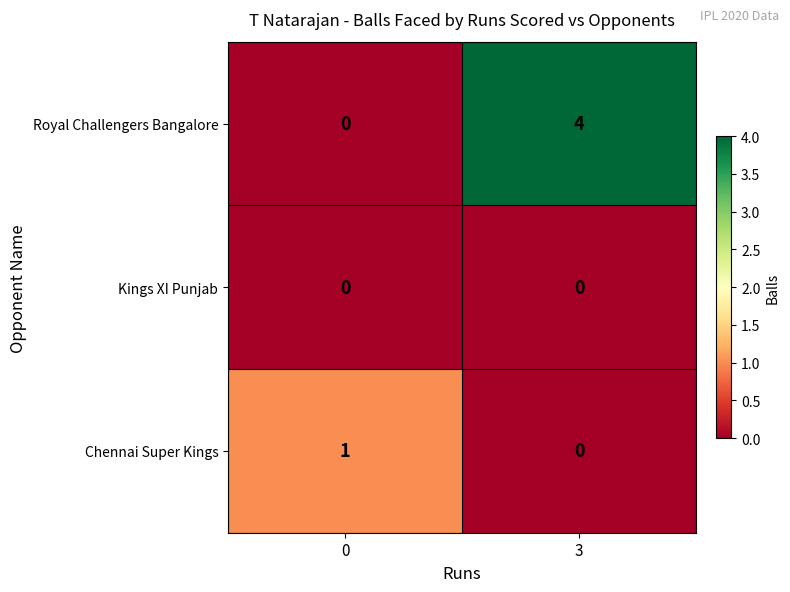

At which category is the sum across all series the highest?

3